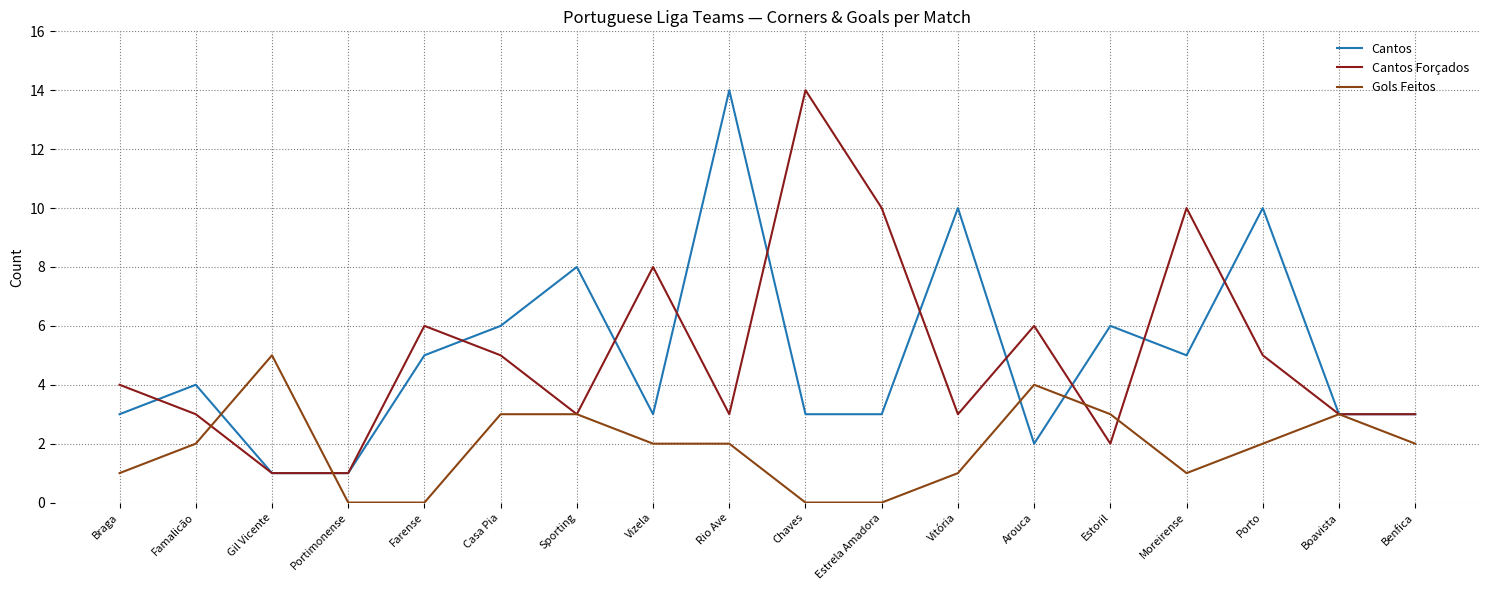

True or false: Cantos Forçados and Gols Feitos intersect in this chart.

True